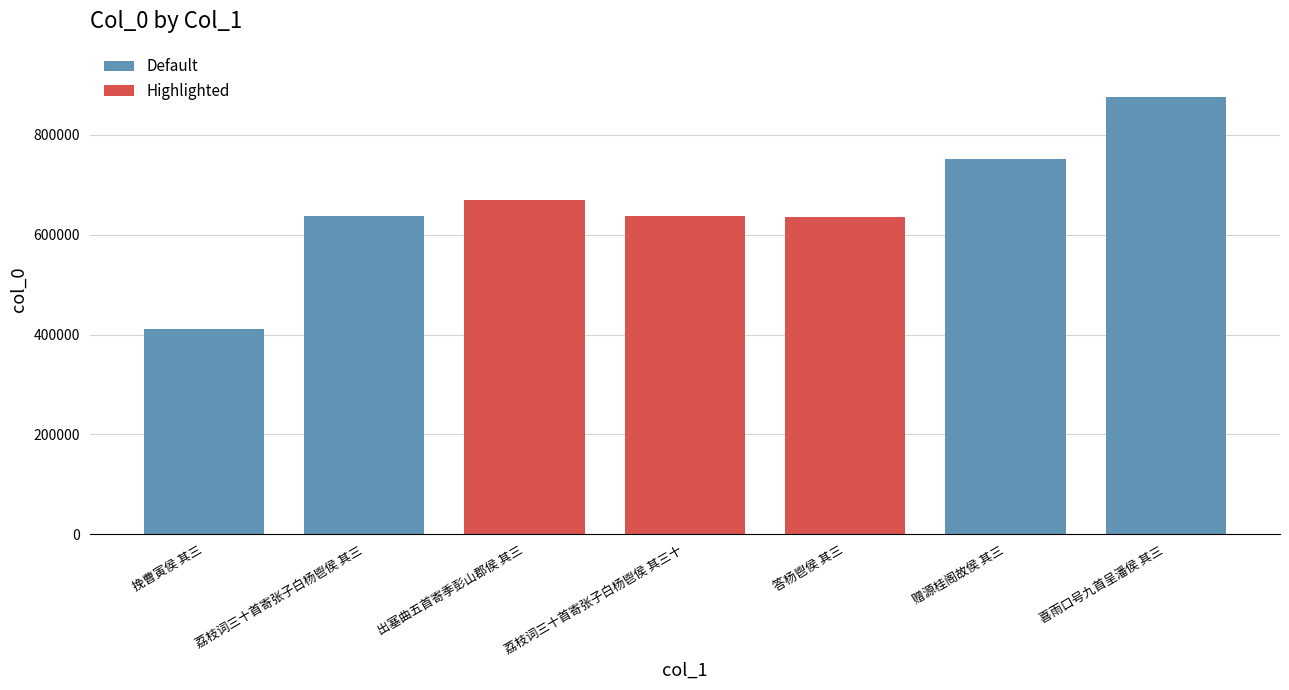

Is it true that the value at 荔枝词三十首寄张子白杨鬯侯 其三 is 906957?

False